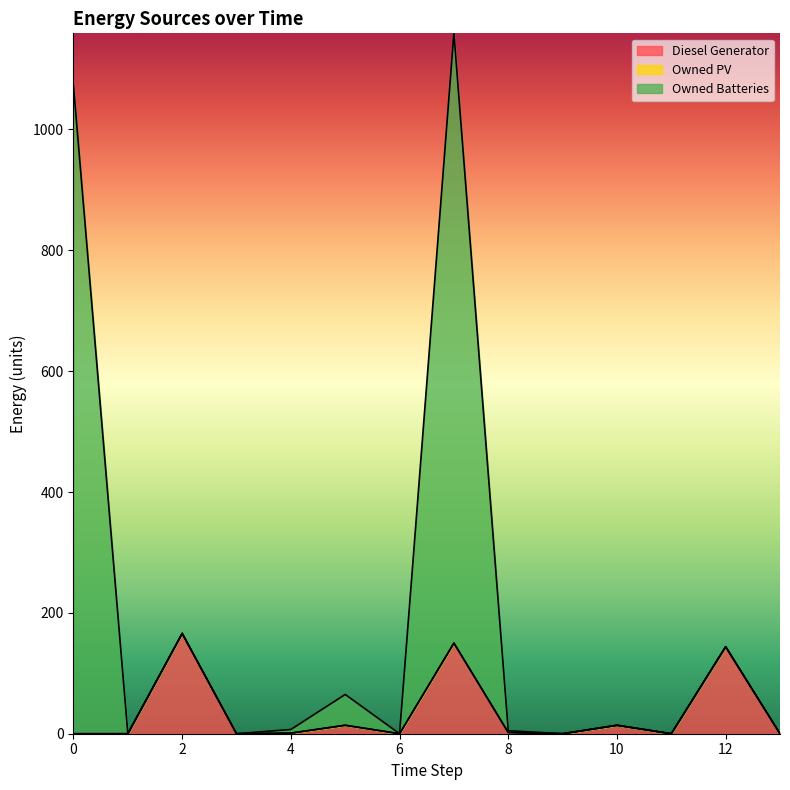

True or false: Owned Batteries has a value of 5 at 8.

True